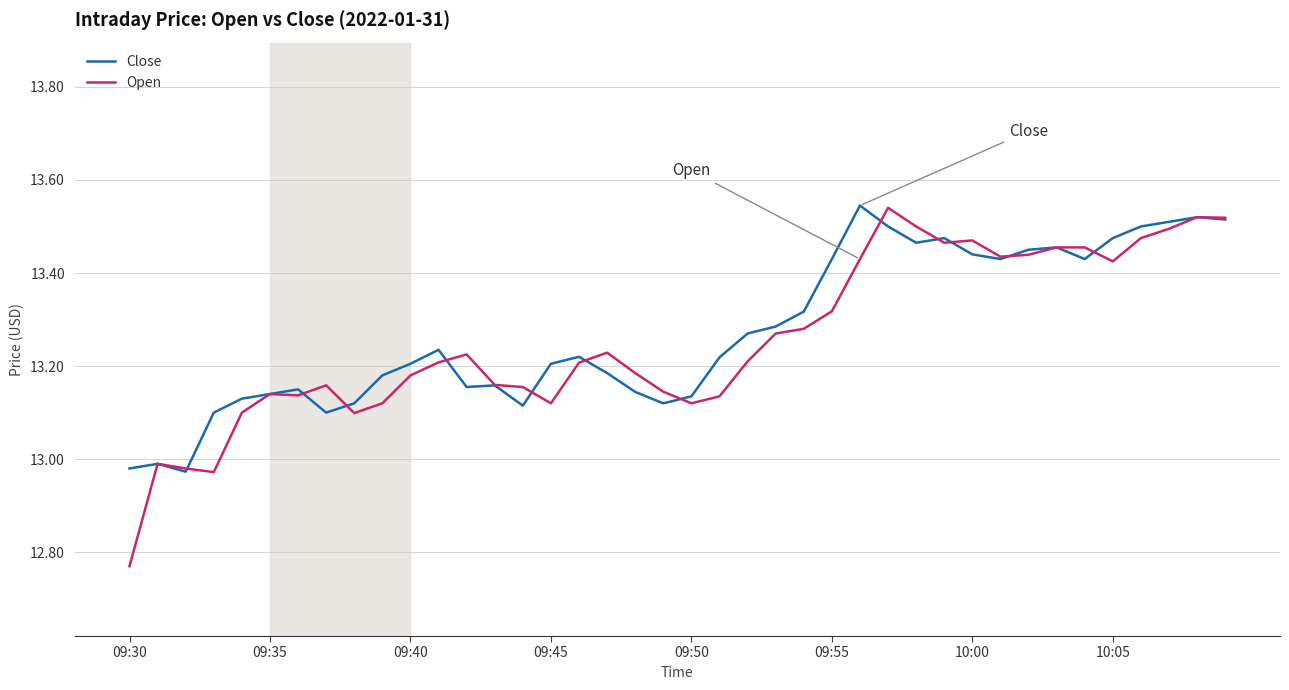

Which series has the largest range (max minus min)?

Open